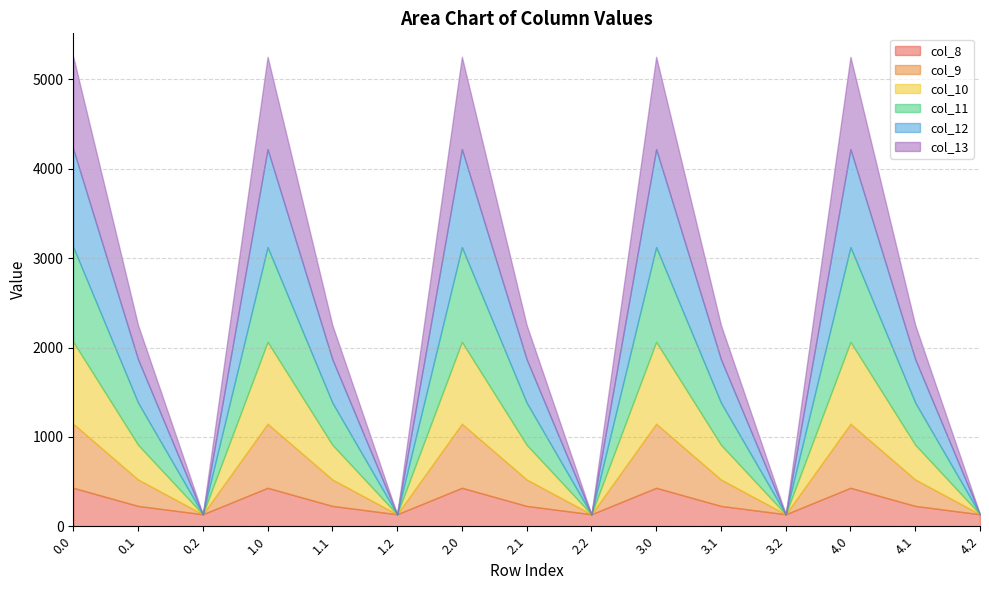

What is the total value across all series at 4.0?

5253.2